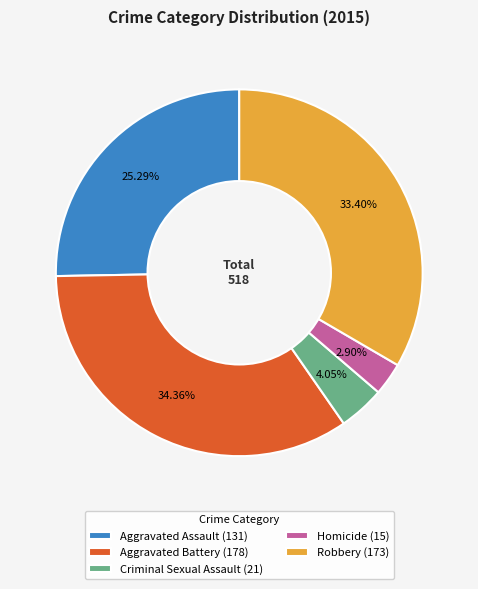

To the nearest percent, what is the difference between the largest and smallest slice percentages?

31%